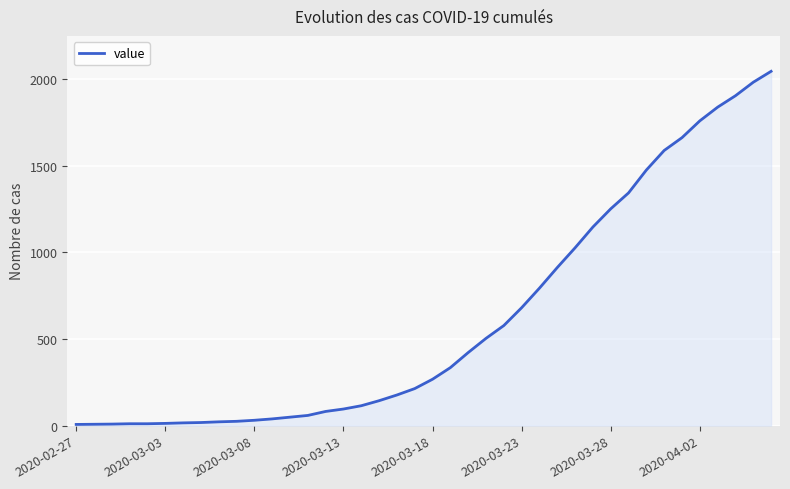

What is the difference between the maximum and minimum values?

2039